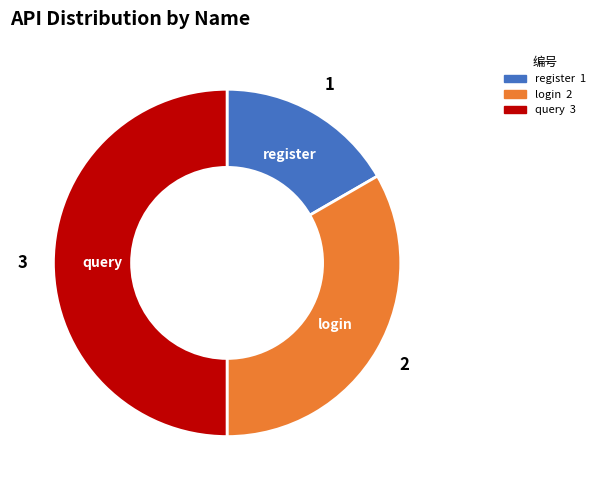

Is login the majority of the pie?

No